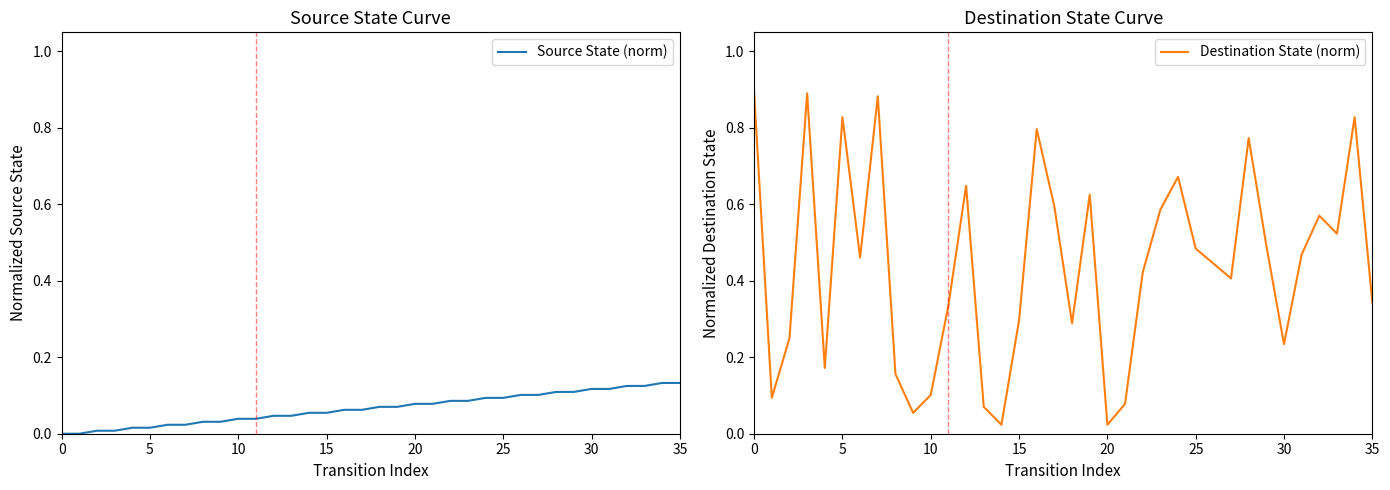

What is the maximum value for Source State (norm)?

0.1